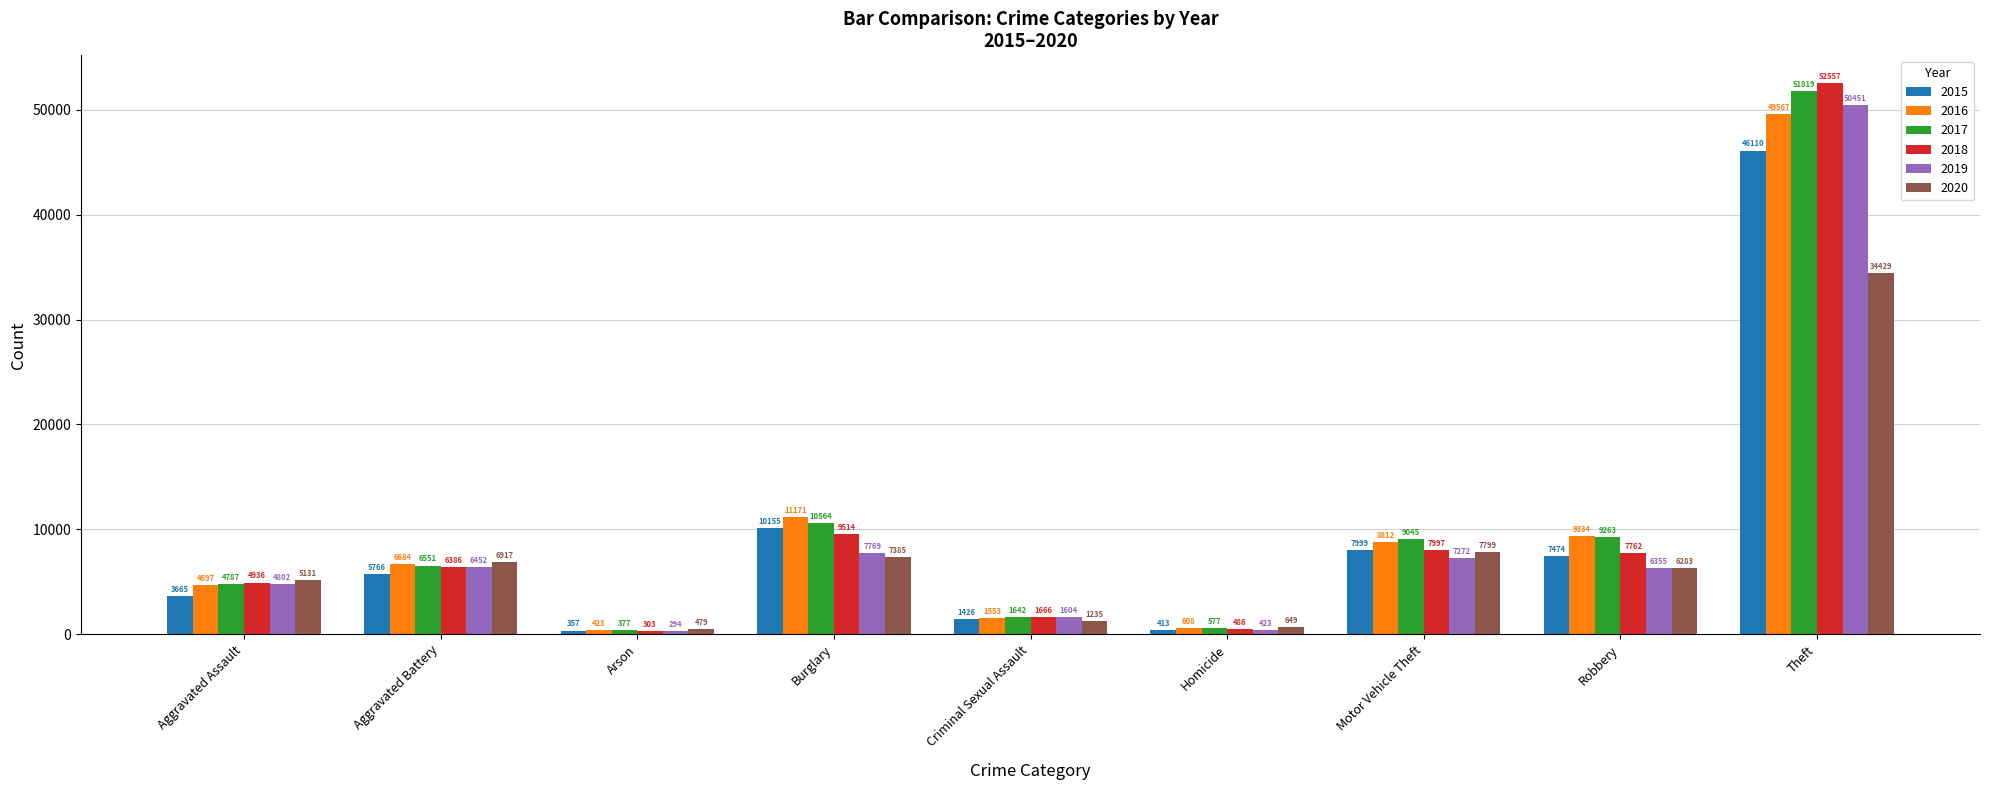

Which series has the widest spread of values?

2018